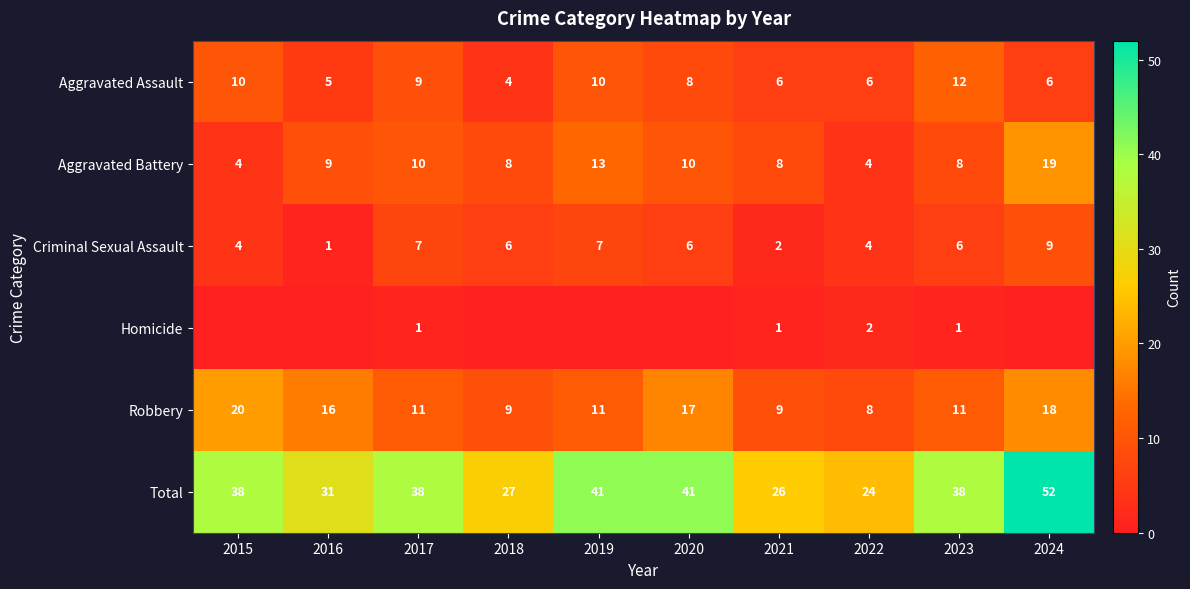

How many distinct data groups are displayed?

6